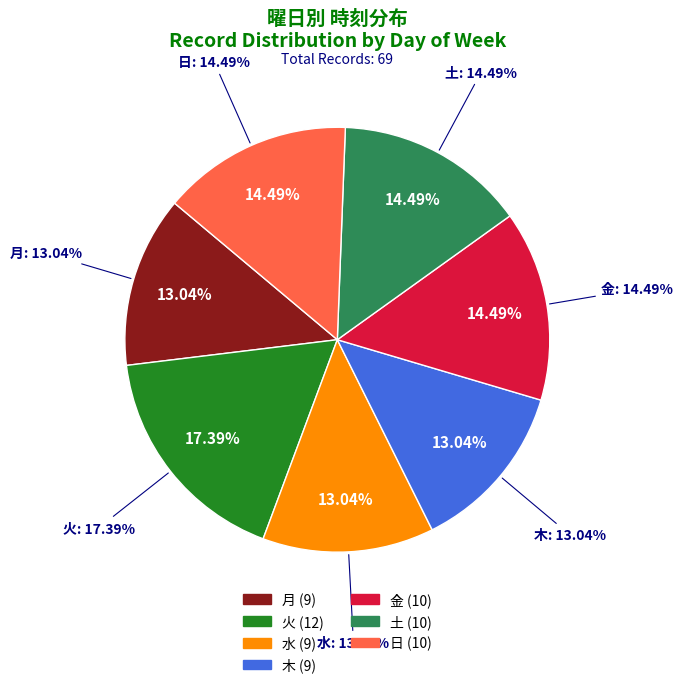

Which category has the biggest portion of the pie?

火